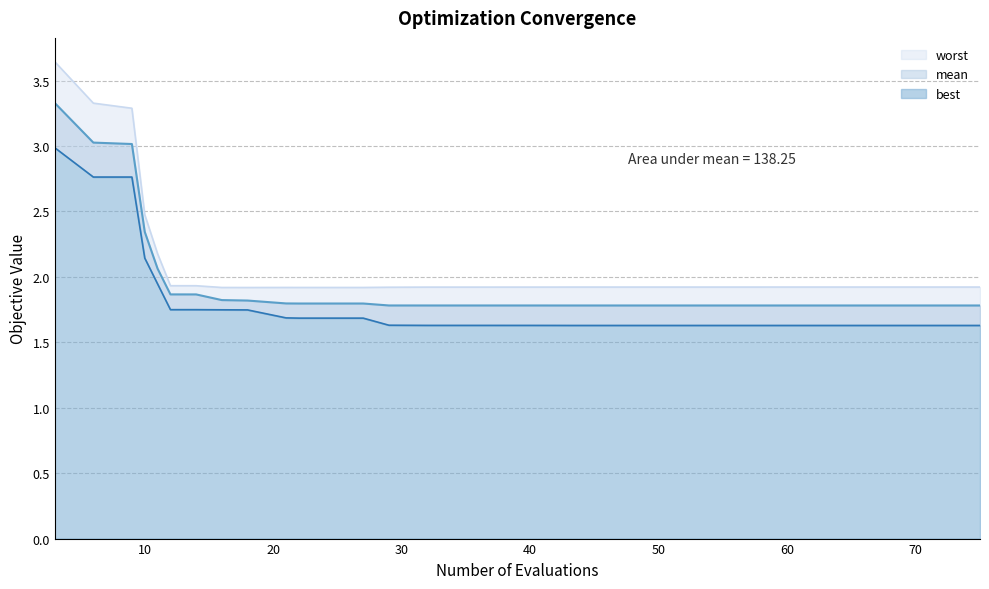

List the labels in order of best value, smallest first.

43, 45, 47, 50, 51, 52, 54, 56, 57, 58, 59, 60, 62, 63, 64, 66, 68, 69, 70, 72, 75, 42, 40, 32, 36, 29, 22, 23, 26, 27, 21, 18, 16, 12, 14, 11, 10, 6, 9, 3